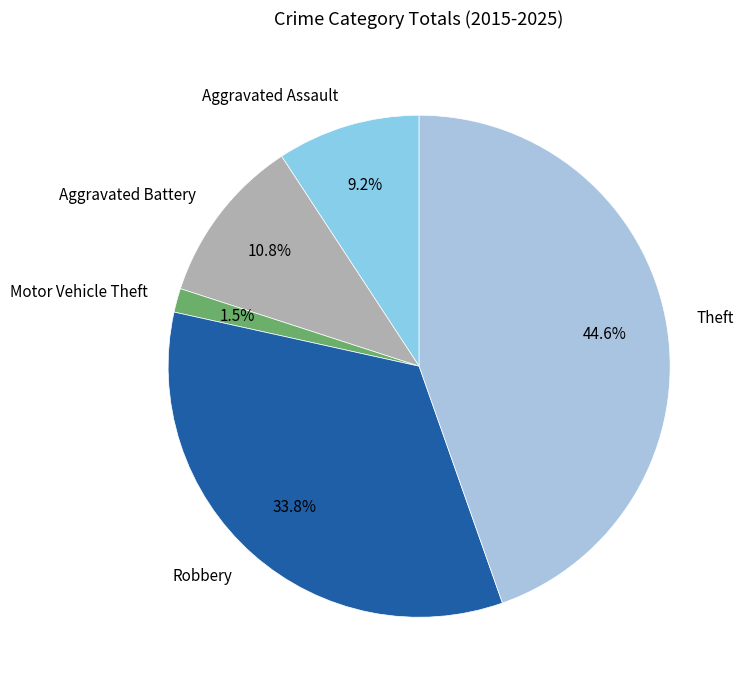

To the nearest percent, what is the combined percentage of Theft and Aggravated Assault?

54%